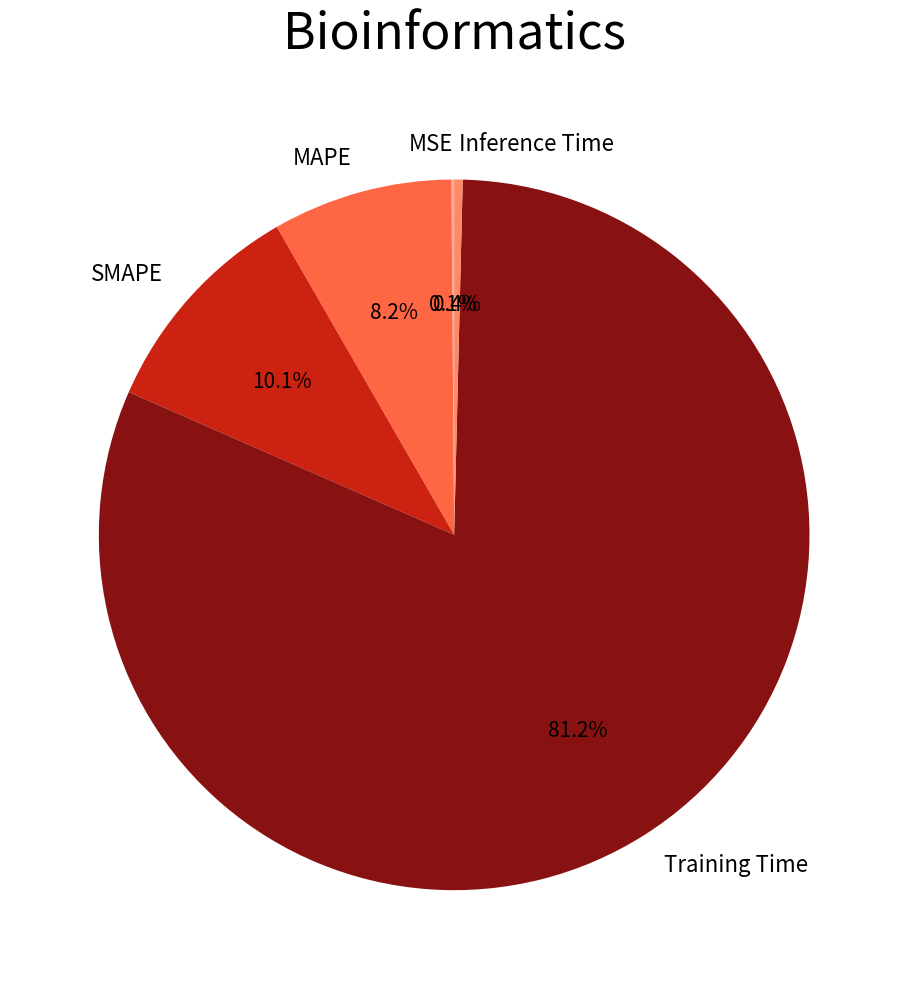

Is Inference Time the majority of the pie?

No